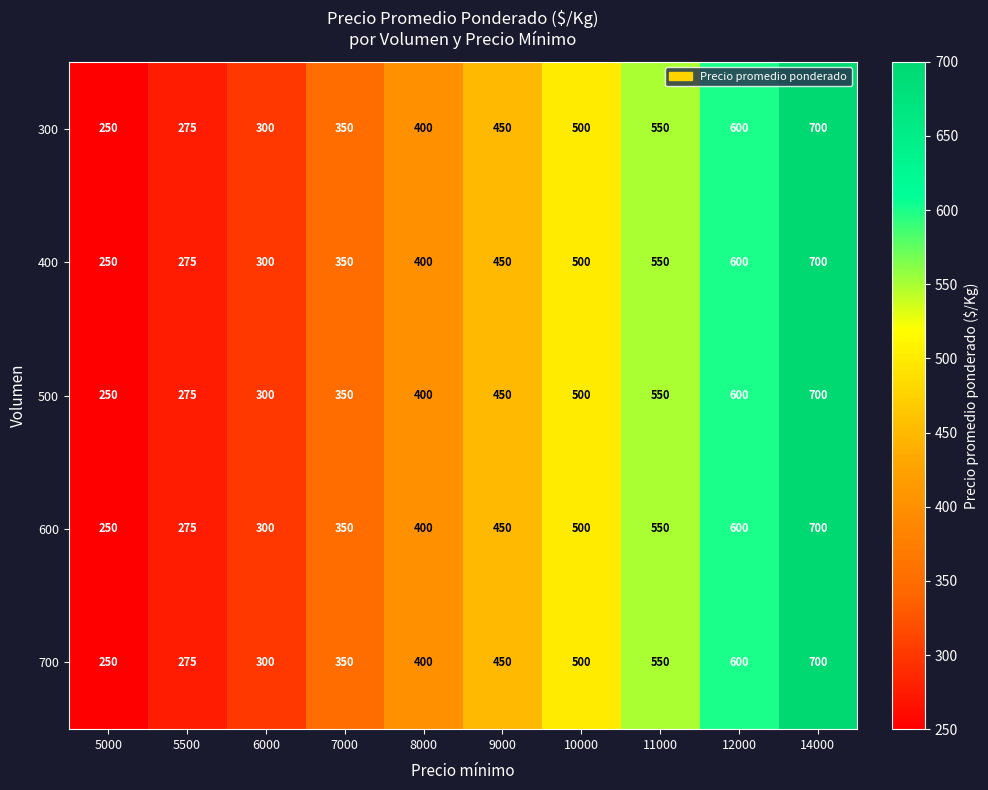

At which category is the sum across all series the highest?

14000